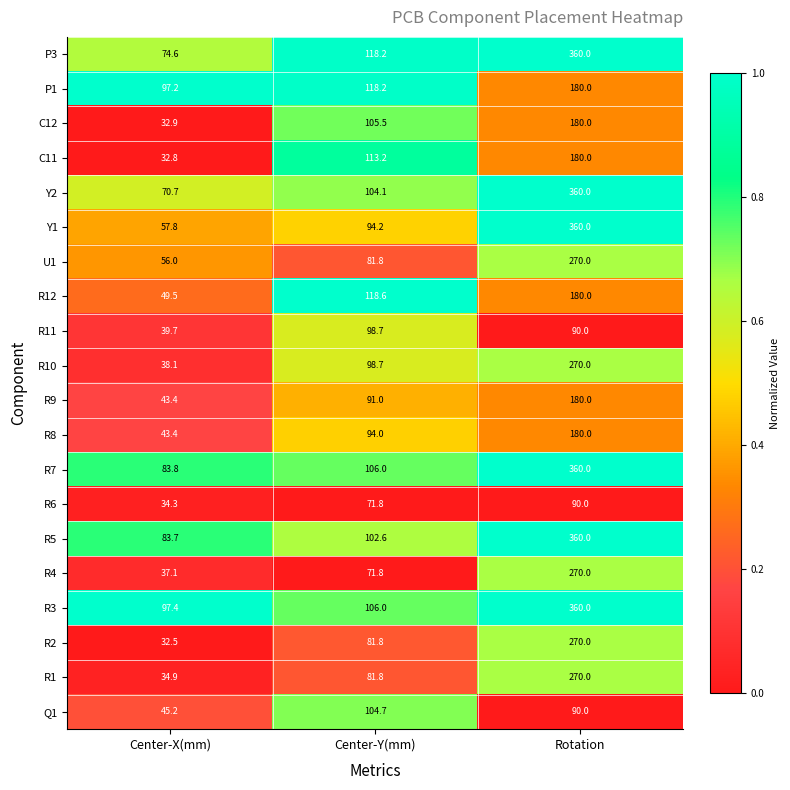

What is the maximum value shown in the chart?

360.0